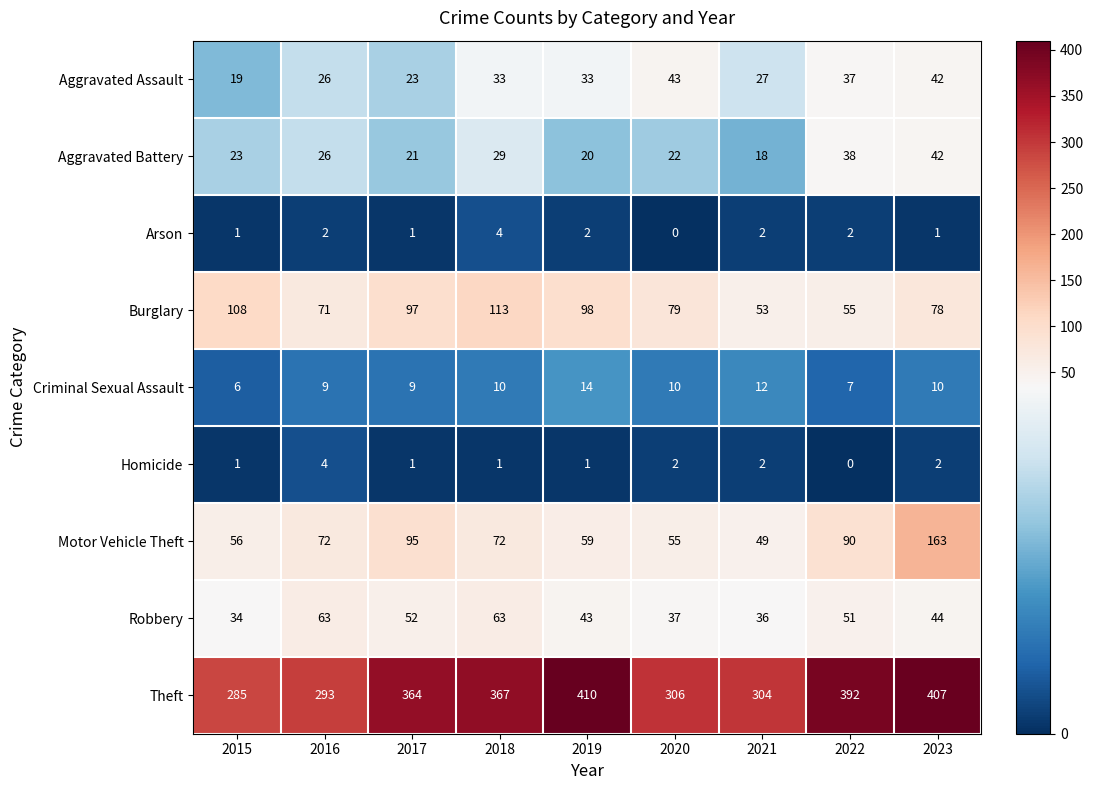

The Criminal Sexual Assault series shows 9 at 2017. True or false?

True